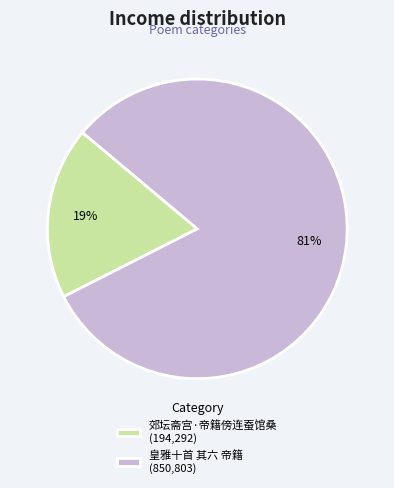

Is the sum of 皇雅十首 其六 帝籍 (850,803) and 郊坛斋宫·帝籍傍连蚕馆桑 (194,292) greater than half?

Yes